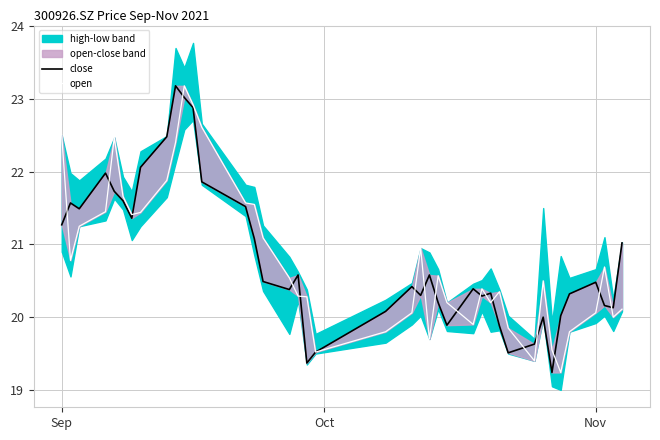

Reading right to left, transcribe all the data shown in this chart.

close: 21.0	20.1	20.2	20.5	20.3	20.0	19.2	20.0	19.6	19.5	19.9	20.3	20.3	20.4	19.9	20.2	20.6	20.3	20.4	20.1	19.5	19.4	20.6	20.4	20.5	21.1	21.5	21.9	22.9	23.0	23.2	22.5	22.1	21.4	21.6	21.7	22.0	21.5	21.6	21.3
open: 20.1	20.0	20.7	20.1	19.8	19.2	19.6	20.5	19.4	19.9	20.4	20.2	20.4	19.9	20.2	20.6	19.7	20.9	20.1	19.8	19.5	20.3	20.3	20.5	21.1	21.6	21.6	22.6	22.9	23.2	22.4	21.9	21.4	21.4	21.7	22.5	21.4	21.2	20.8	22.5